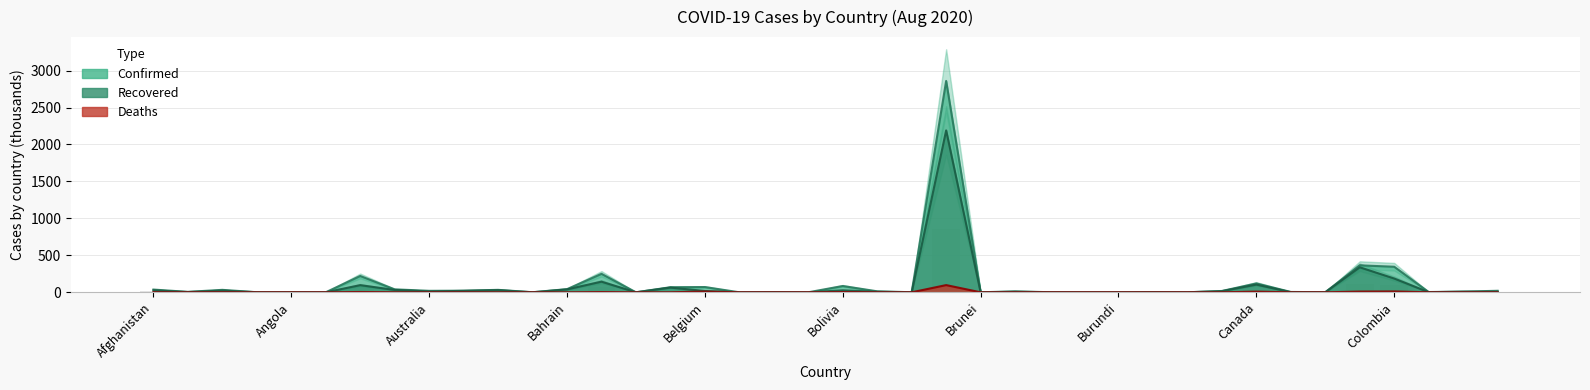

Reading left to right, transcribe all the data shown in this chart.

Confirmed: 36.9	5.9	33.1	0.9	1.4	0.1	220.7	39.8	19.9	21.7	33.1	0.8	42.5	249.7	0.1	68.5	71.2	0.1	1.9	0.1	85.1	13.3	0.8	2859.1	0.1	12.7	1.2	0.4	0.4	2.7	0.2	17.7	120.0	4.6	0.9	364.7	345.7	3.5	9.3	20.4
Recovered: 25.8	3.1	22.8	0.8	0.5	0.1	96.9	31.6	11.1	19.6	28.8	0.1	39.6	143.8	0.1	63.8	17.7	0.0	1.6	0.1	26.4	7.0	0.1	2190.4	0.1	7.2	0.9	0.3	0.3	2.0	0.2	15.3	104.4	1.6	0.8	338.3	186.3	1.6	8.0	6.9
Deaths: 1.3	0.2	1.3	0.1	0.1	0.0	4.1	0.8	0.3	0.7	0.5	0.0	0.2	3.3	0.0	0.6	9.9	0.0	0.0	0.0	3.4	0.4	0.0	97.3	0.0	0.4	0.1	0.0	0.0	0.0	0.0	0.4	9.0	0.1	0.1	9.8	11.6	0.1	0.2	0.2